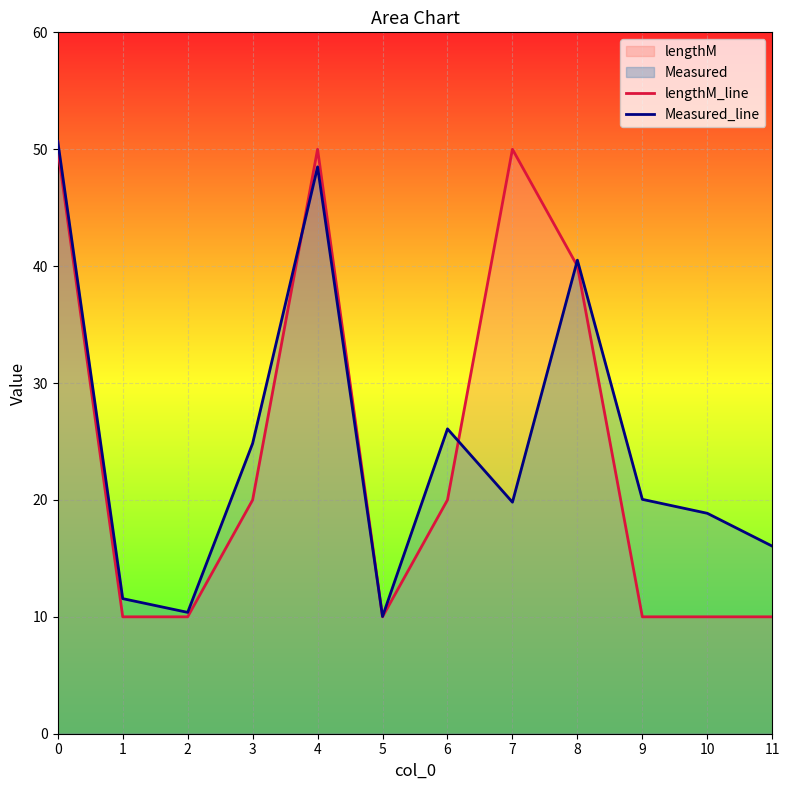

How many data points in lengthM_line are less than 20?

6